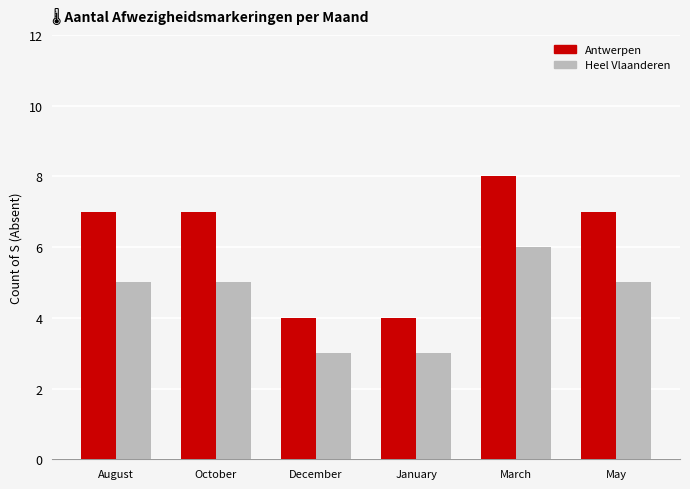

How many bars are there in each group?

2